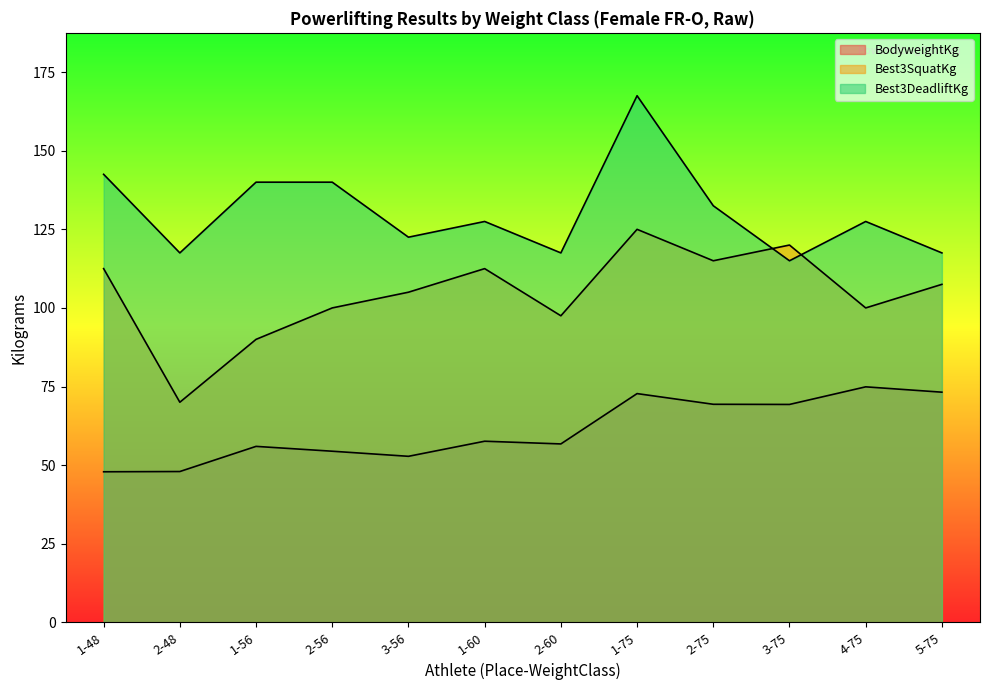

What is the label of the 1st point from the right?

5-75